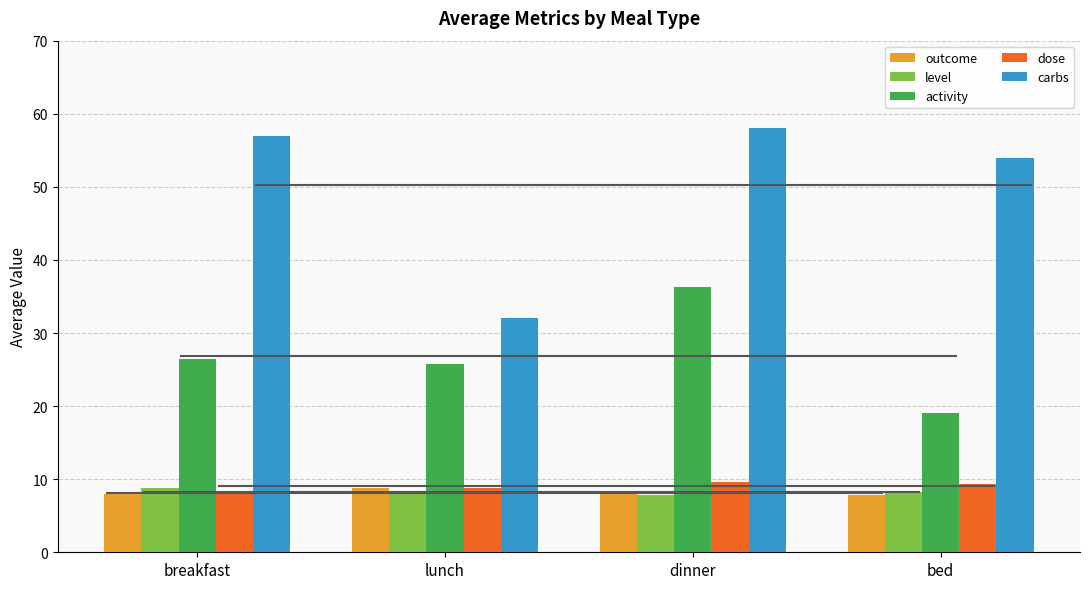

What is the label of the 2nd bar from the left?

lunch